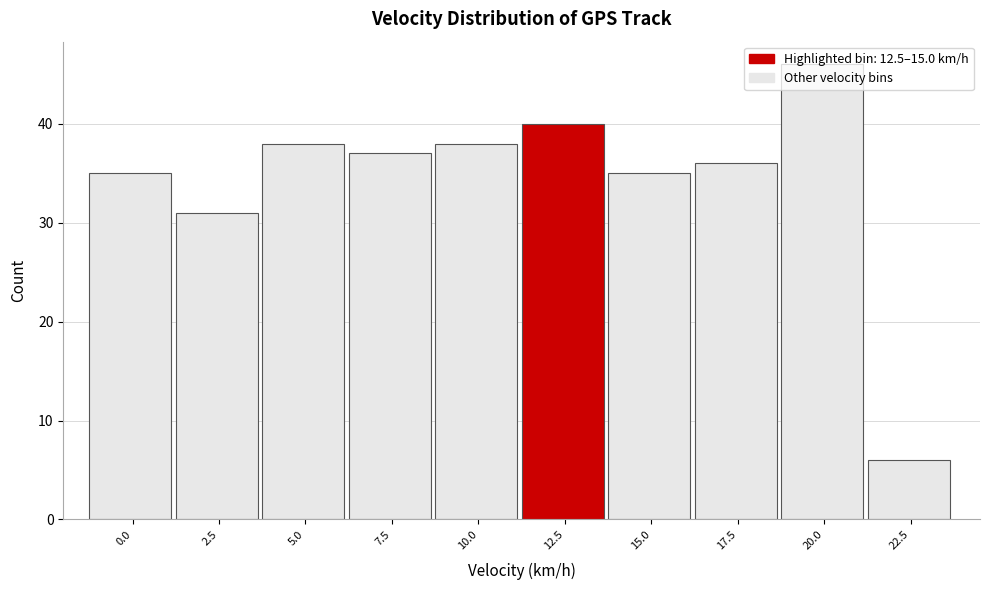

At which category does the chart reach its minimum across all series?

22.5